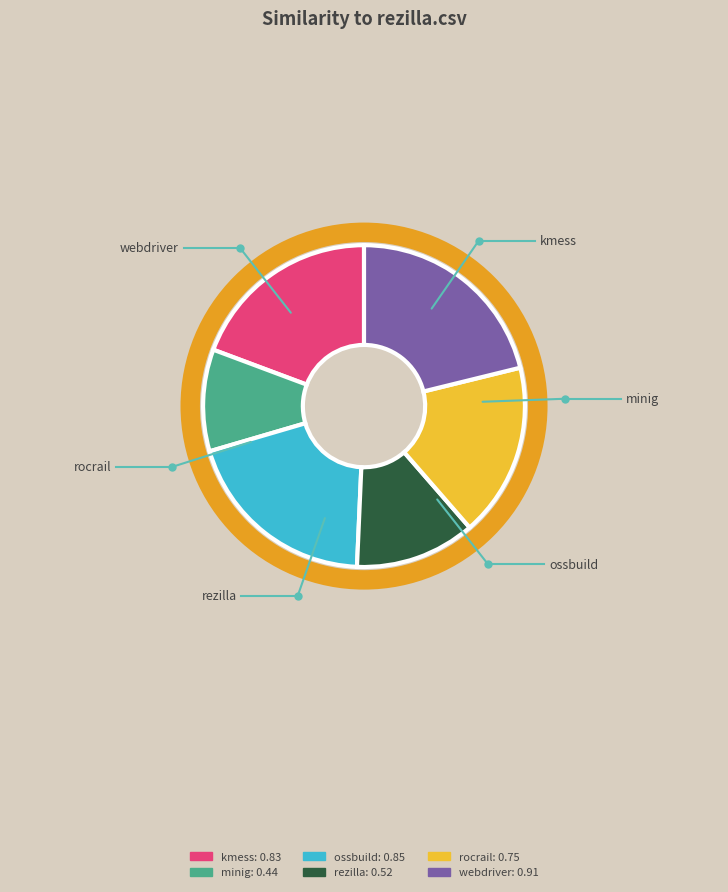

Count the number of slices in the pie.

6